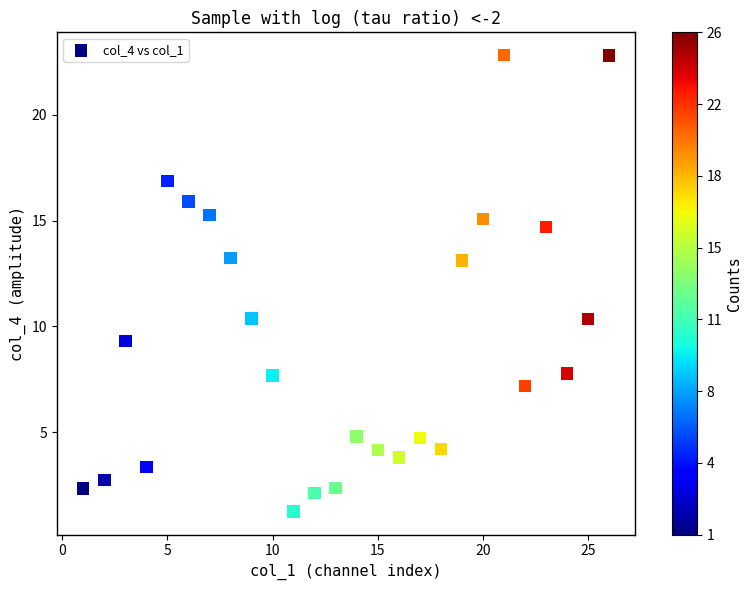

What is the range of Y values (max minus min)?

21.5